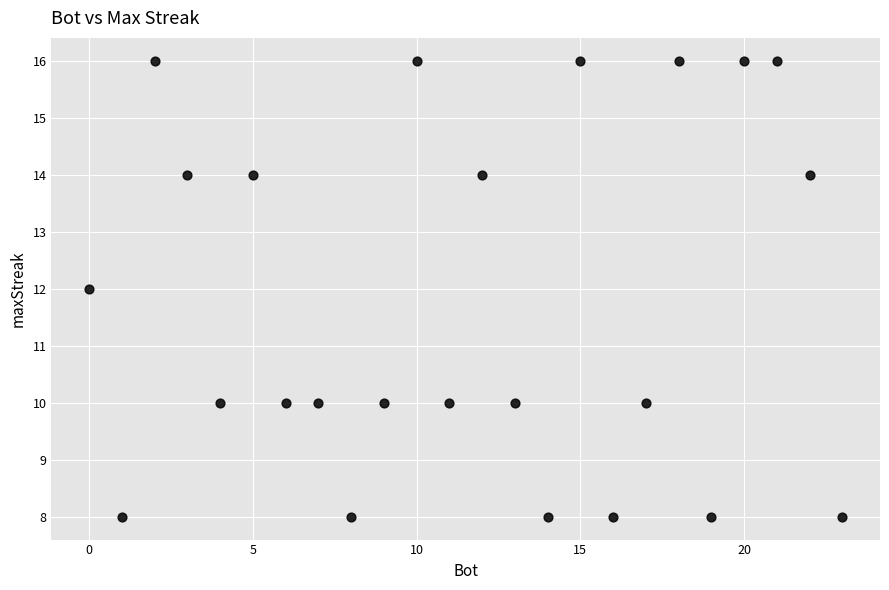

What is the range of X values (max minus min)?

23